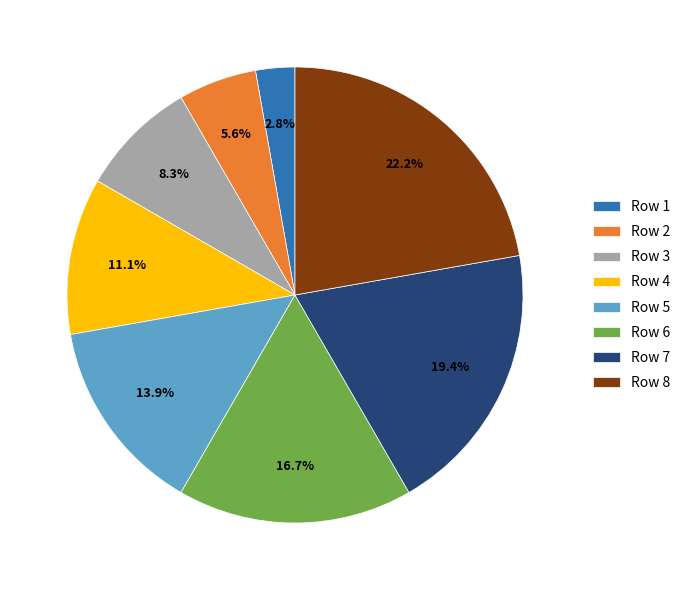

How many segments does this pie chart have?

8